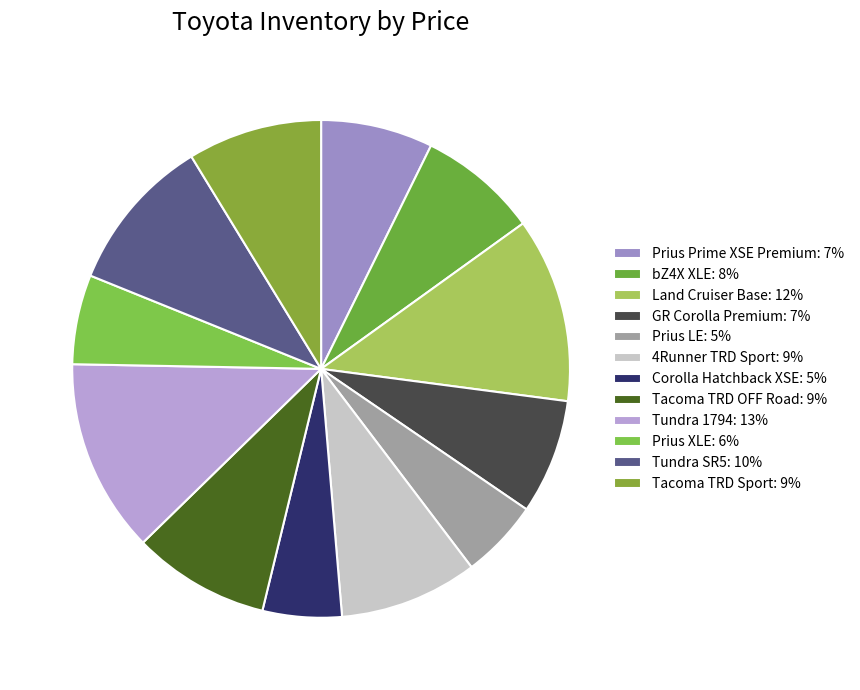

How many segments does this pie chart have?

12